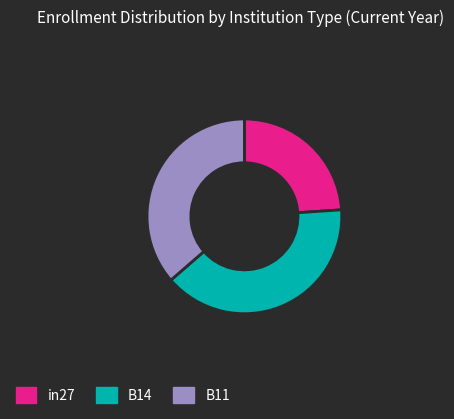

True or false: B14 accounts for 40% of the total.

True